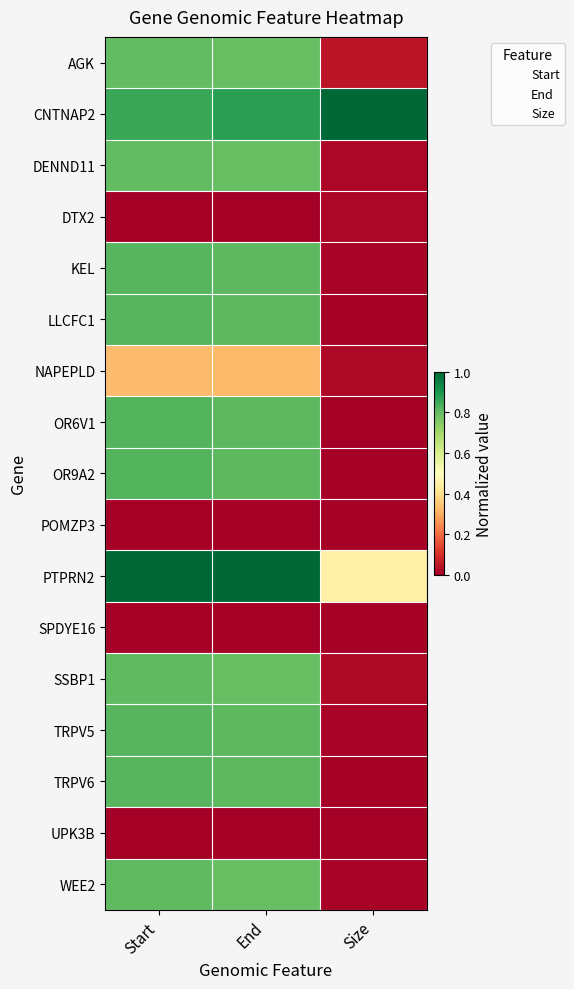

Reading right to left, list all the values displayed in this chart.

AGK: Size=0.0	End=0.8	Start=0.8
CNTNAP2: Size=1.0	End=0.9	Start=0.9
DENND11: Size=0.0	End=0.8	Start=0.8
DTX2: Size=0.0	End=0.0	Start=0.0
KEL: Size=0.0	End=0.8	Start=0.8
LLCFC1: Size=0.0	End=0.8	Start=0.8
NAPEPLD: Size=0.0	End=0.3	Start=0.3
OR6V1: Size=0.0	End=0.8	Start=0.8
OR9A2: Size=0.0	End=0.8	Start=0.8
POMZP3: Size=0.0	End=0.0	Start=0.0
PTPRN2: Size=0.5	End=1.0	Start=1.0
SPDYE16: Size=0.0	End=0.0	Start=0.0
SSBP1: Size=0.0	End=0.8	Start=0.8
TRPV5: Size=0.0	End=0.8	Start=0.8
TRPV6: Size=0.0	End=0.8	Start=0.8
UPK3B: Size=0.0	End=0.0	Start=0.0
WEE2: Size=0.0	End=0.8	Start=0.8